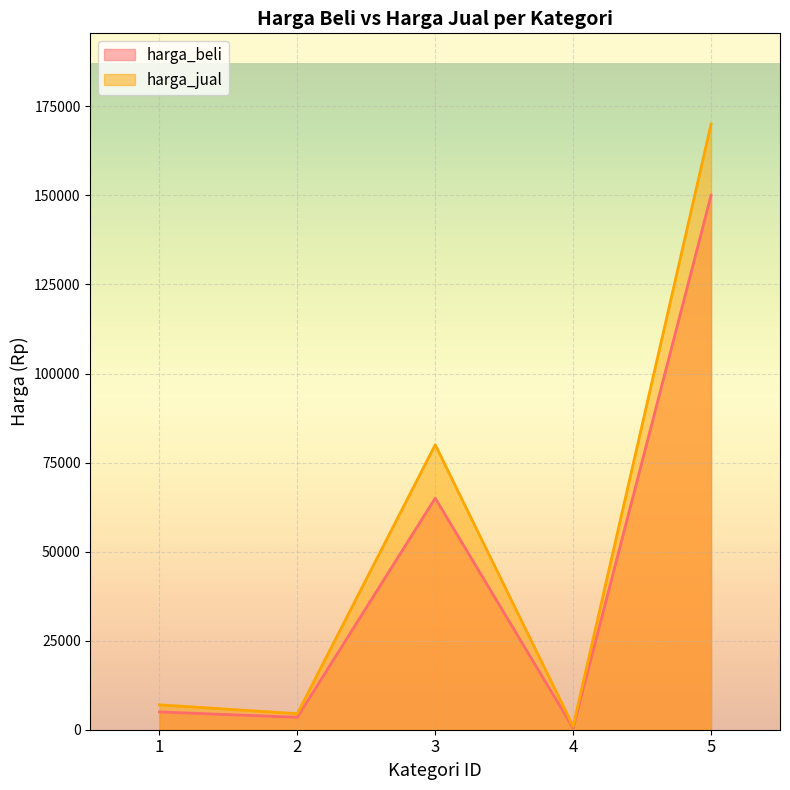

How many interior local peaks does the harga_beli series have?

1